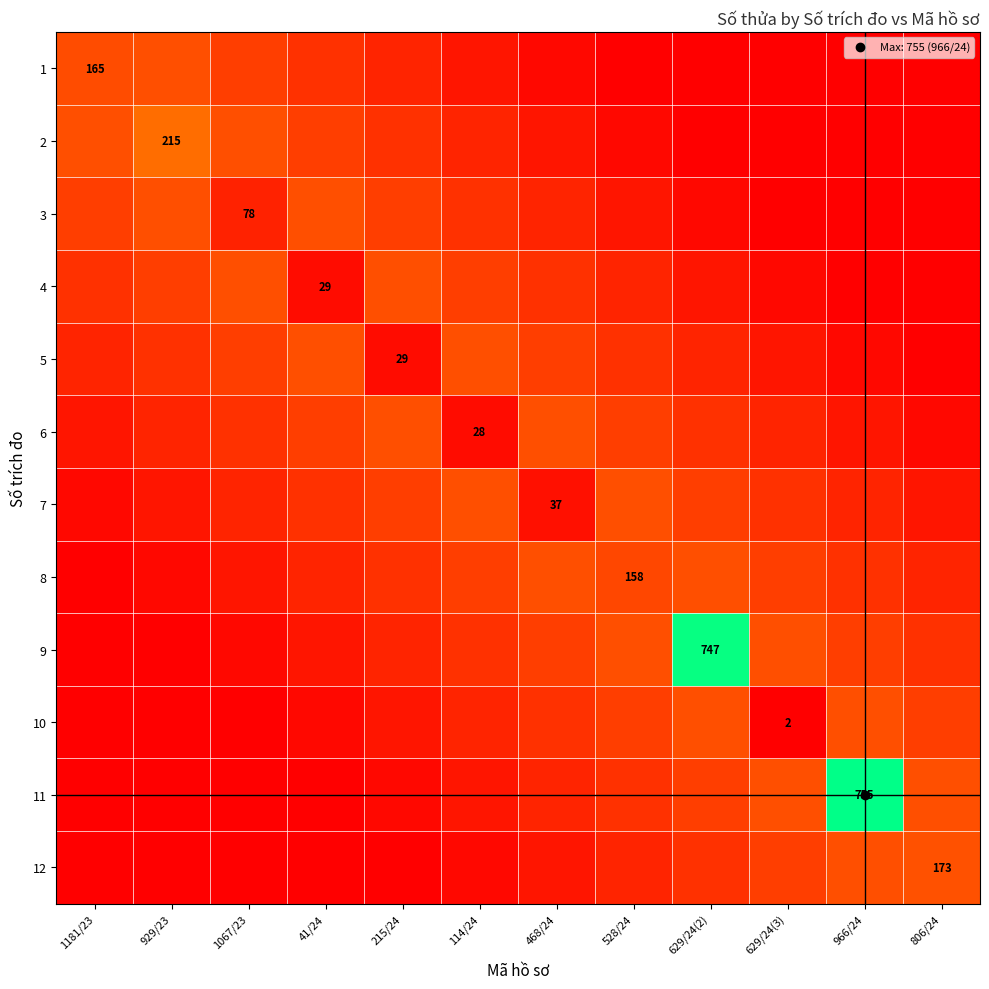

What is the maximum value shown in the chart?

755